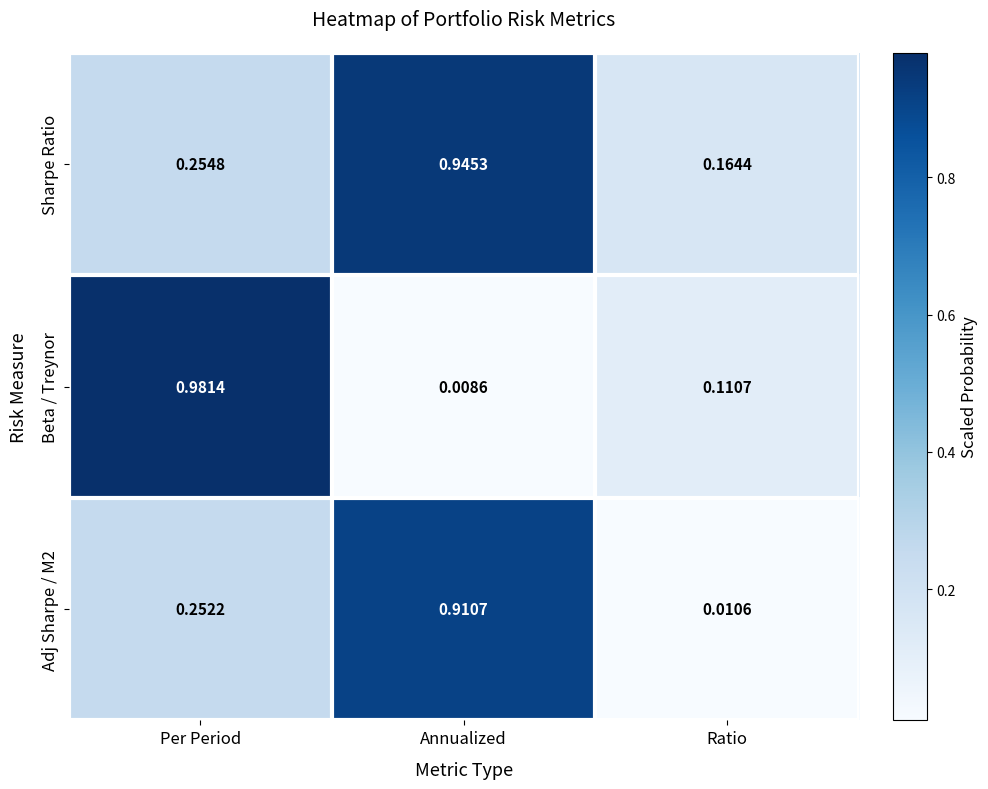

Between Per Period and Annualized, which series saw the biggest shift?

Beta / Treynor